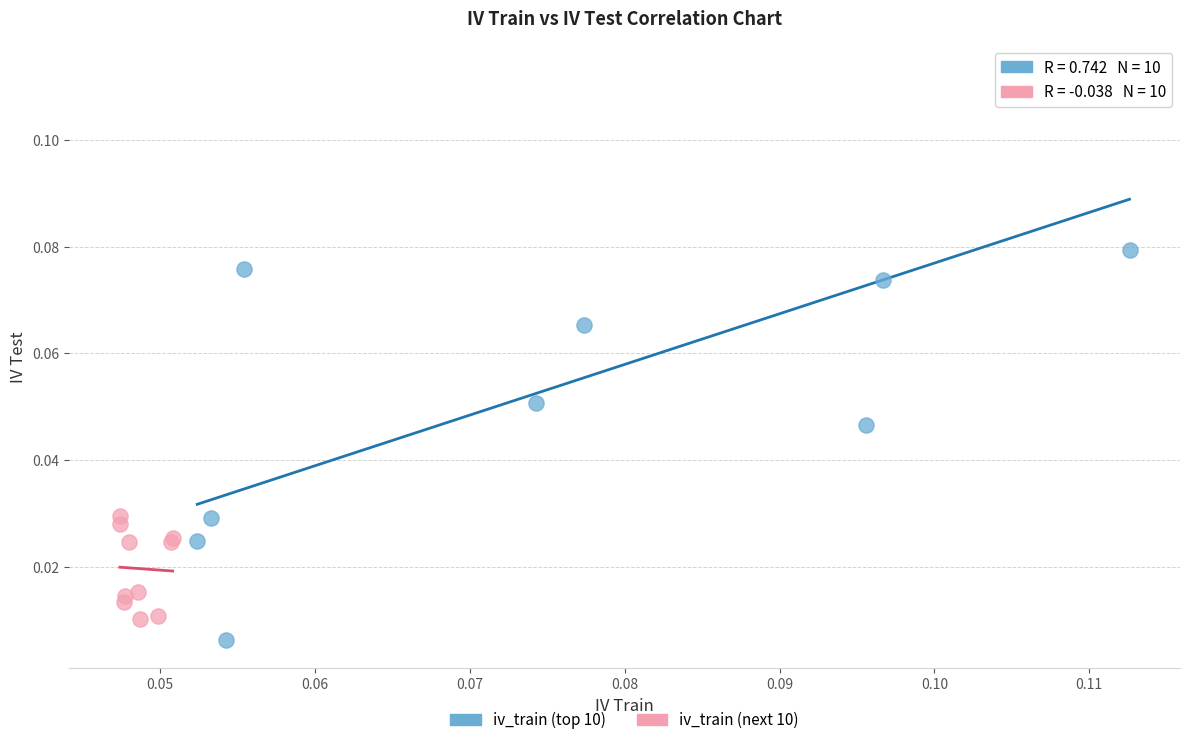

Which series has the widest spread of Y values?

iv_train (top 10)